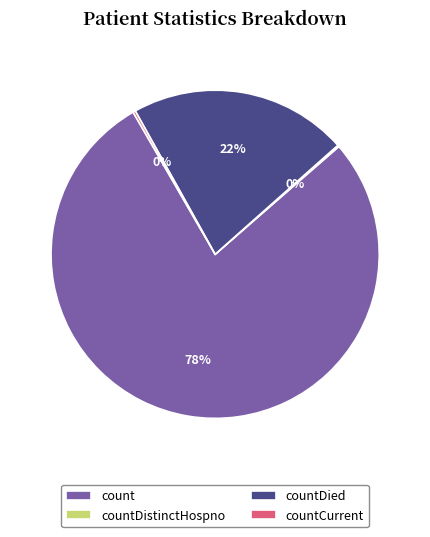

To the nearest percent, what percentage of the pie is countDied?

22%